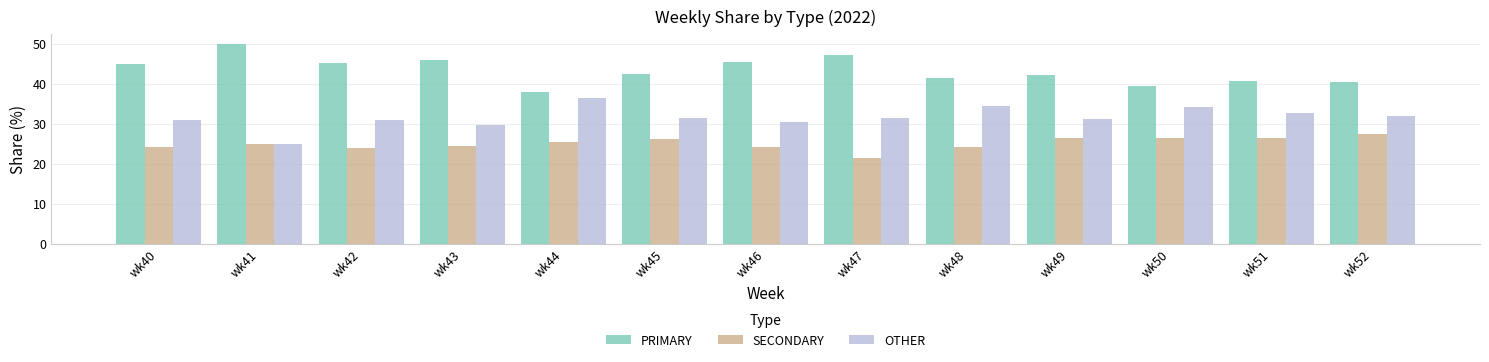

How many values in the SECONDARY series are below 25?

6